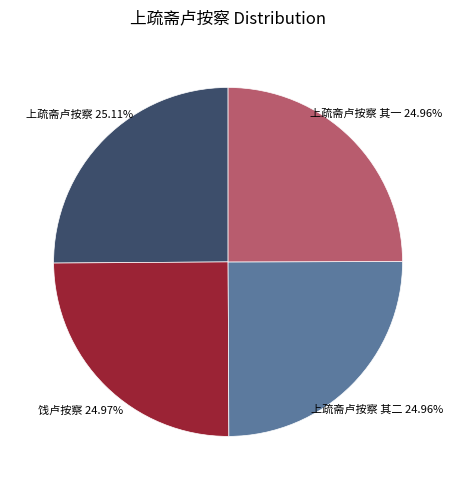

How many slices are in this pie chart?

4